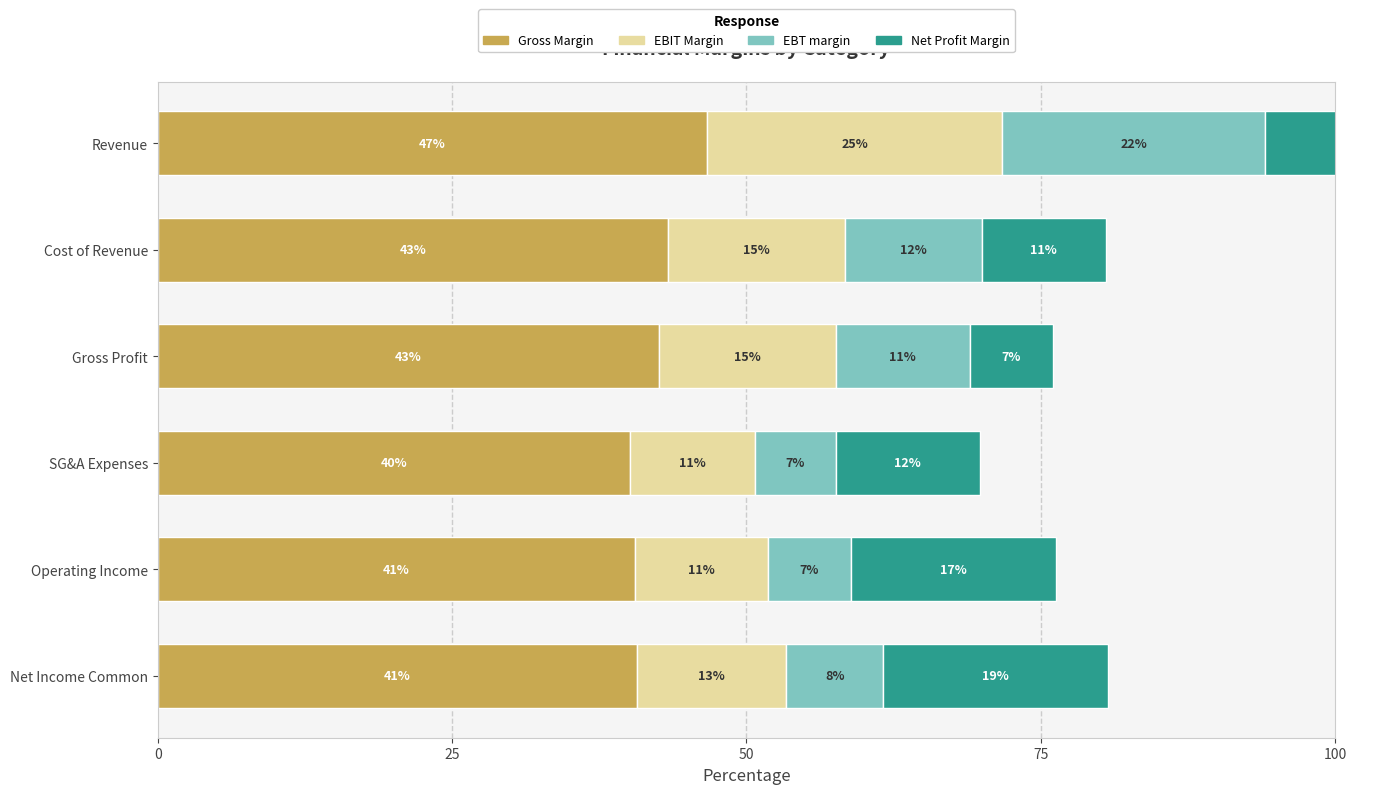

What is the difference between the EBIT Margin values at Operating Income and Revenue?

13.8